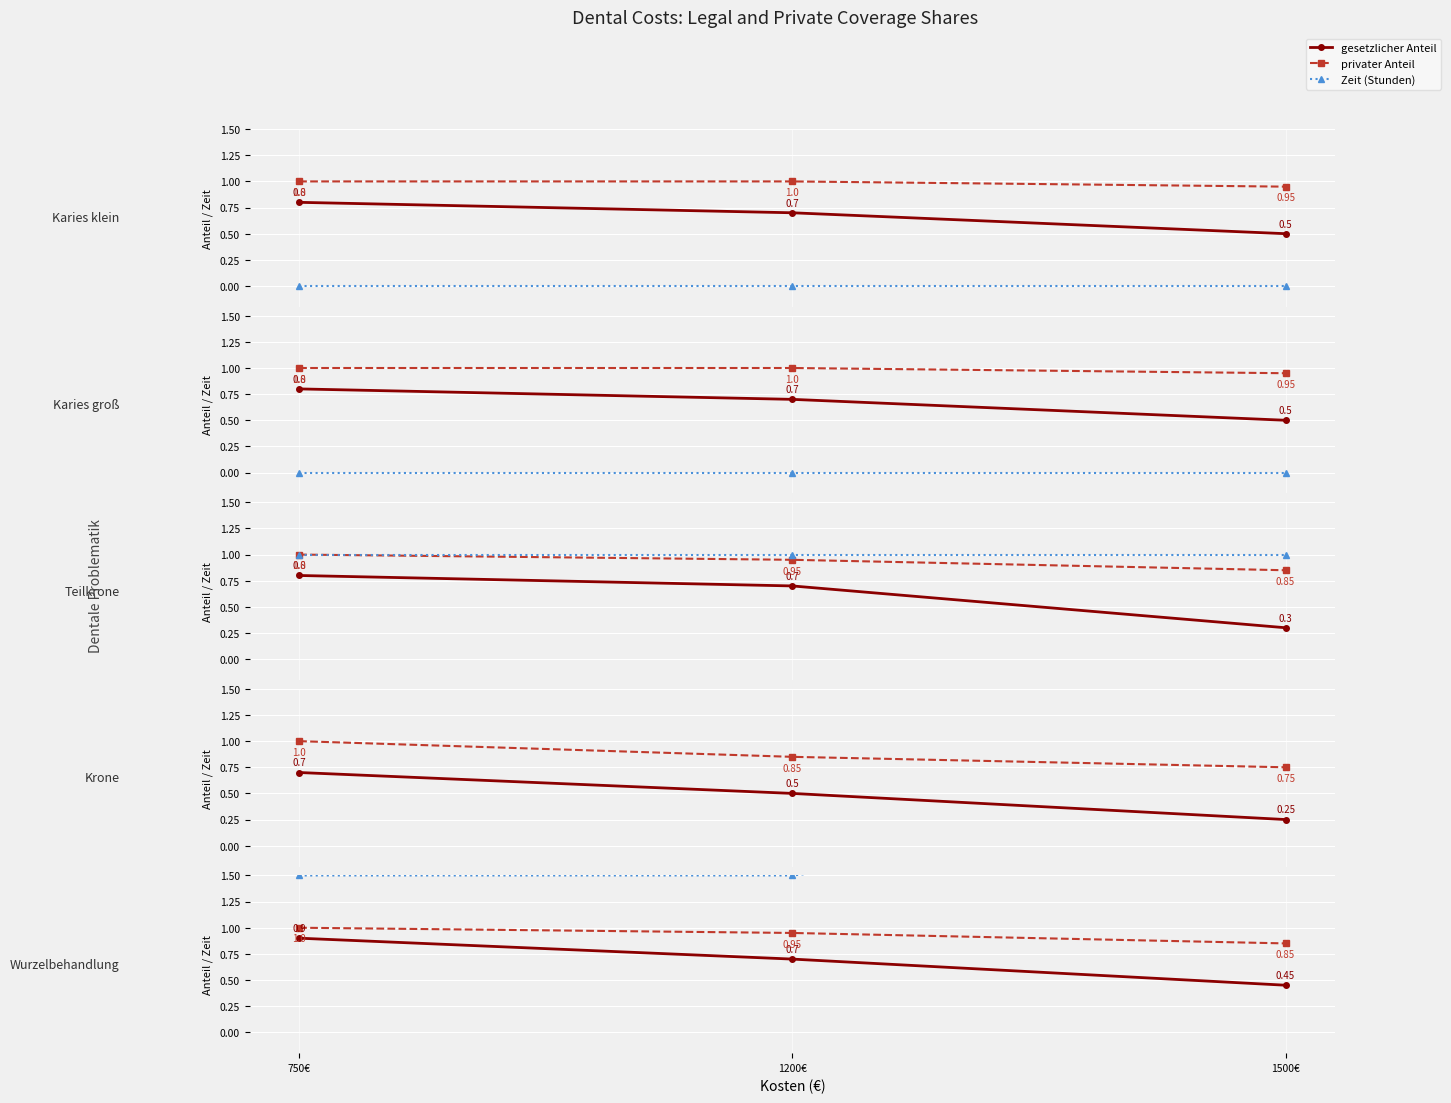

Is this an area chart (filled region under the line)?

No